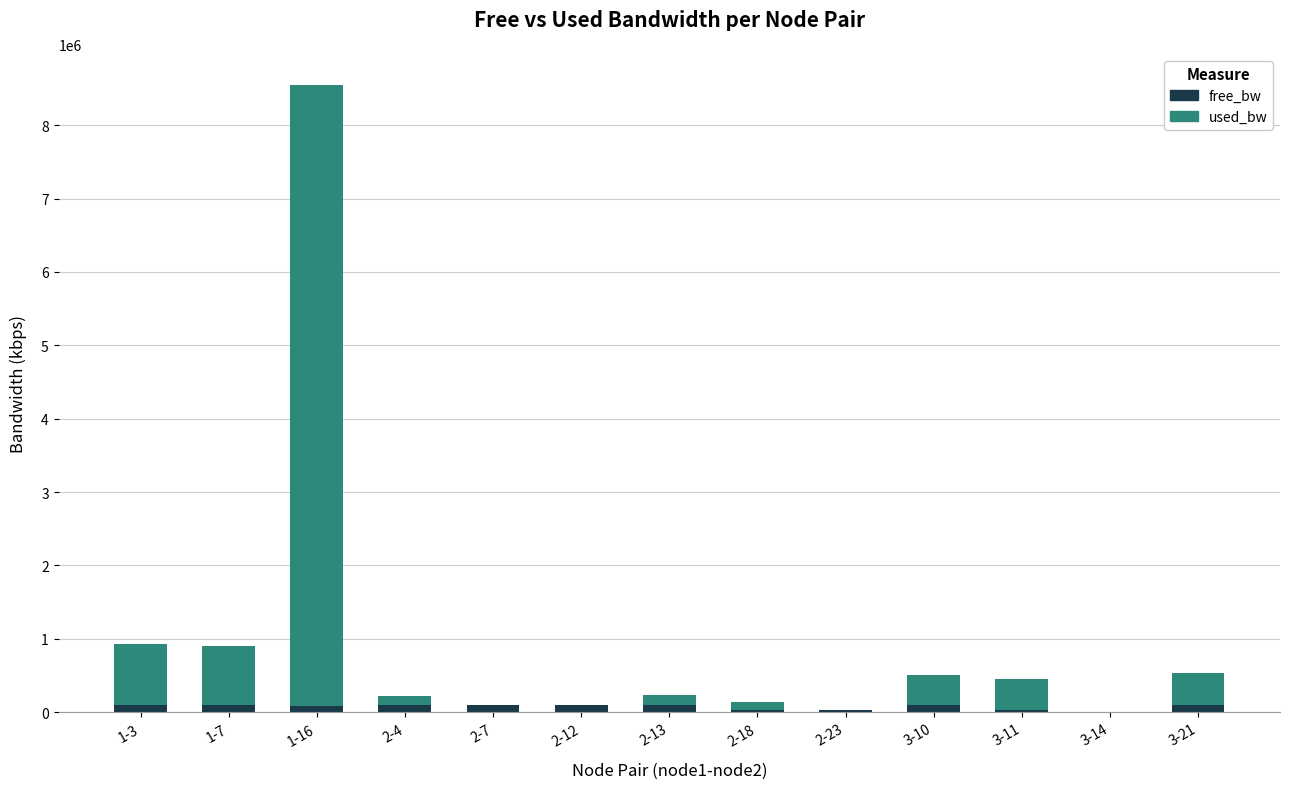

What is the sum of all free_bw values?

964797.3